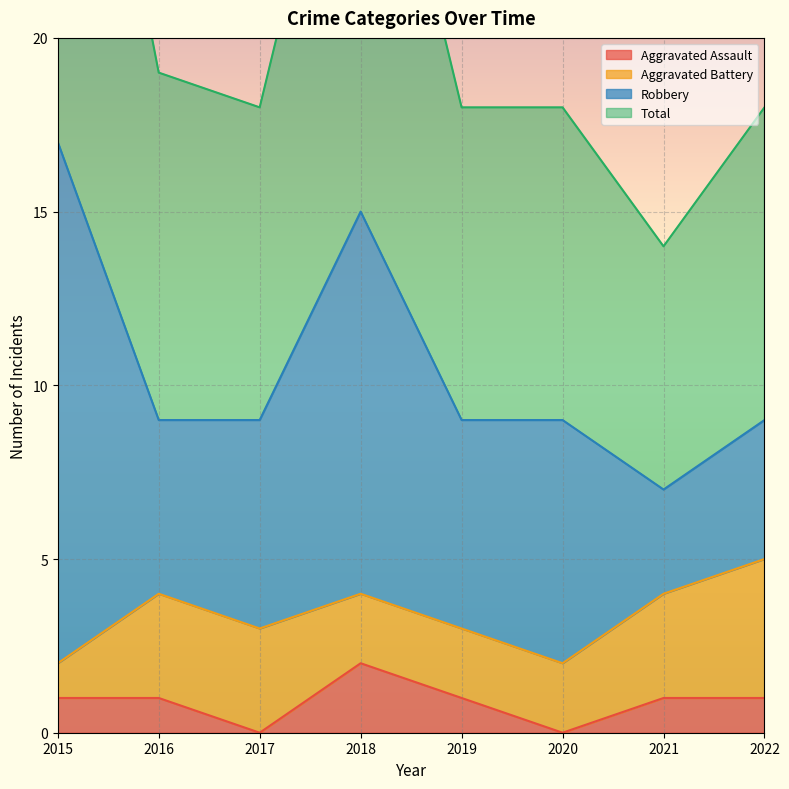

True or false: Aggravated Assault has a value of 0 at 2017.

True